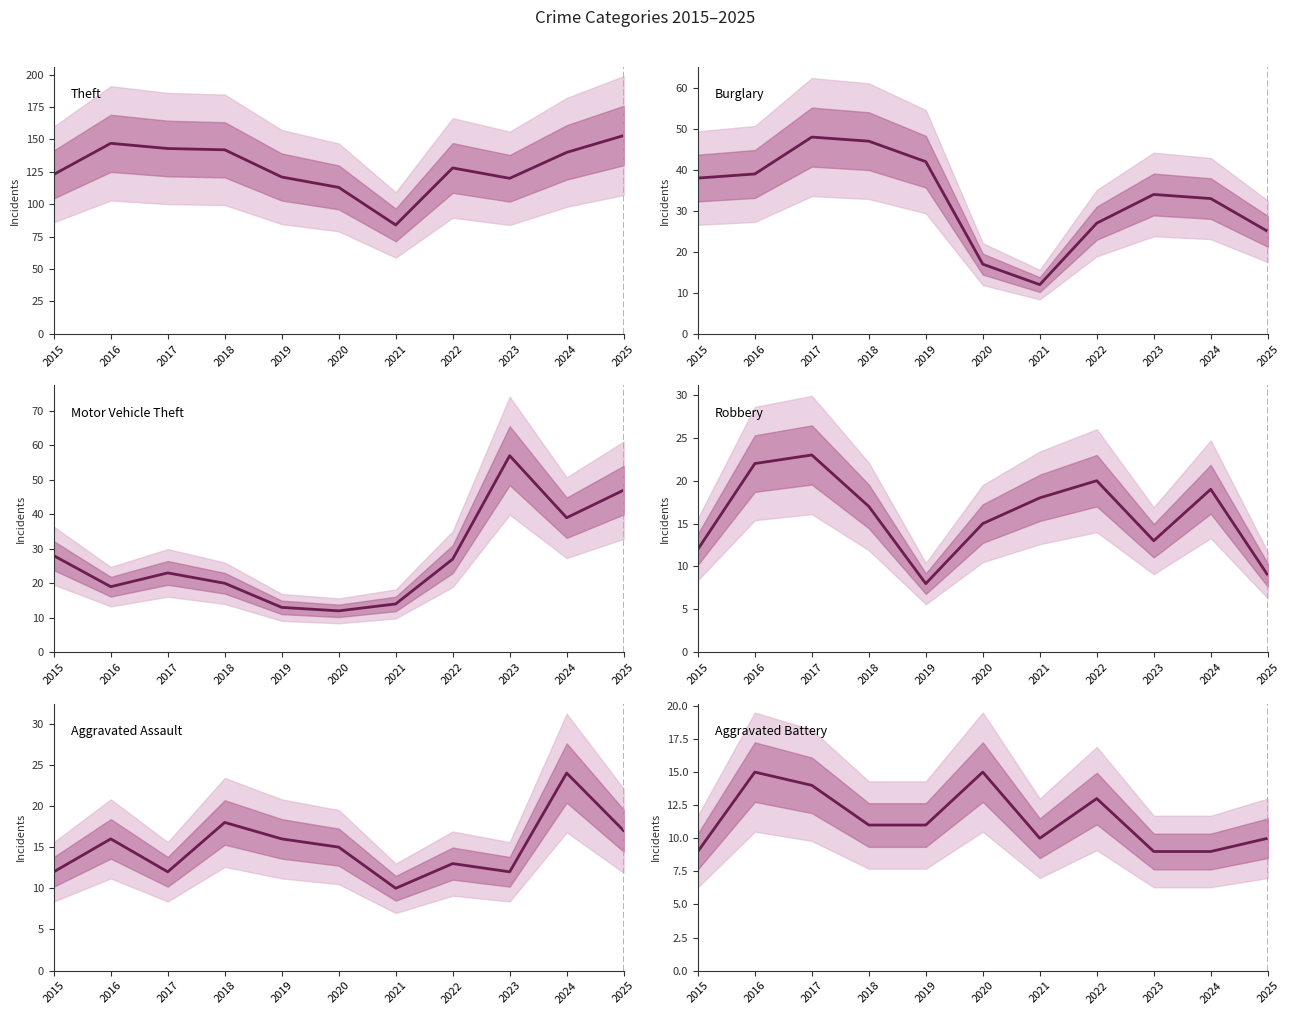

How many lines are shown in the chart?

6